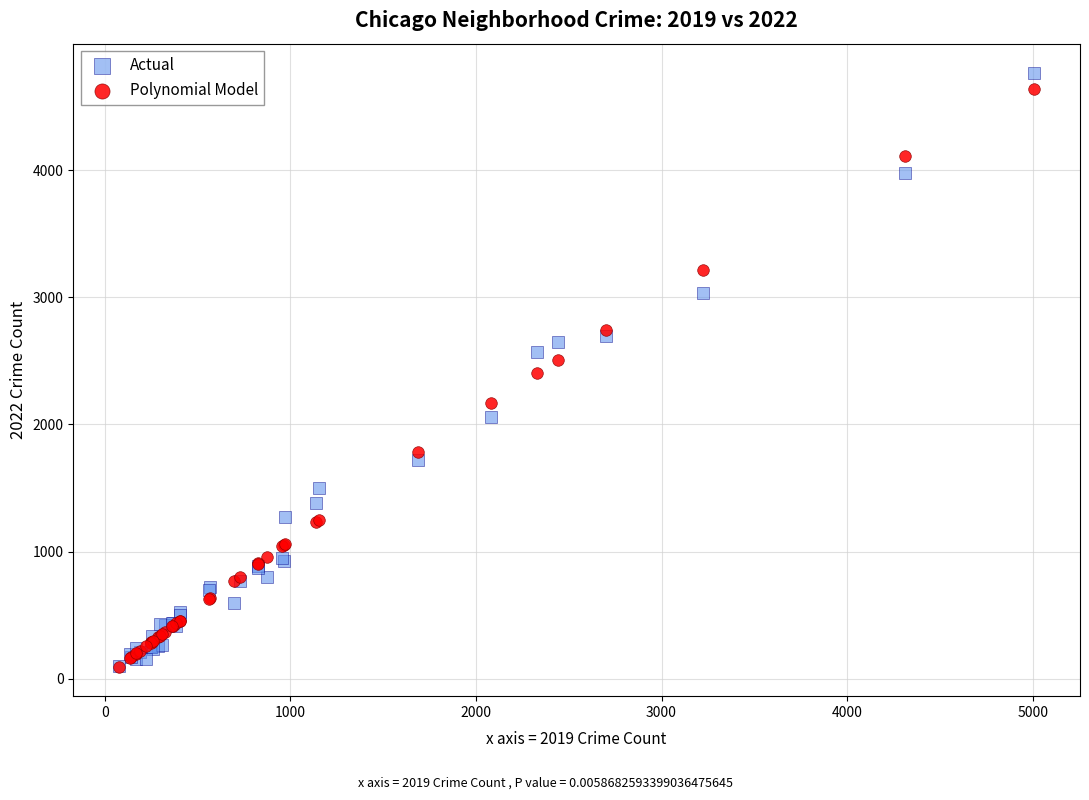

What are all the series names shown in the legend?

Actual, Polynomial Model